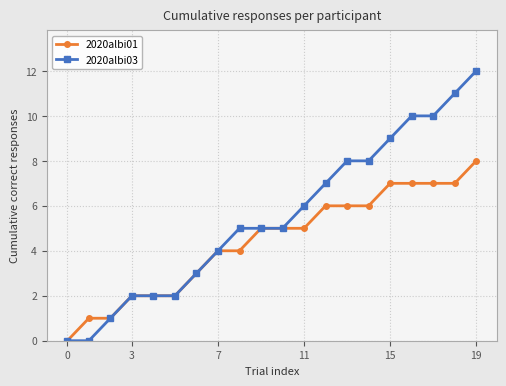

Which series has the largest total across all categories?

2020albi03